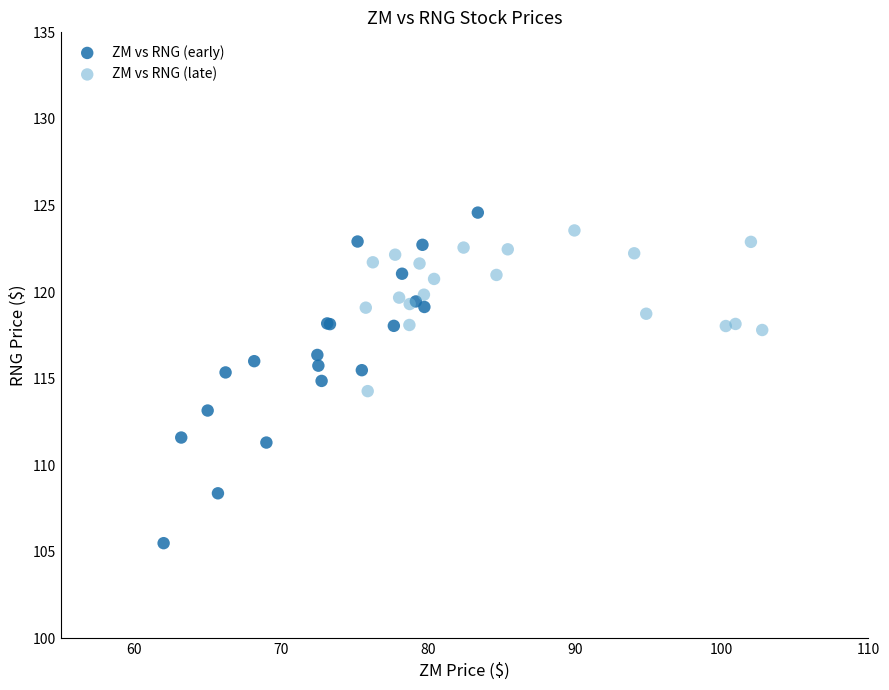

What are all the series names shown in the legend?

ZM vs RNG (early), ZM vs RNG (late)